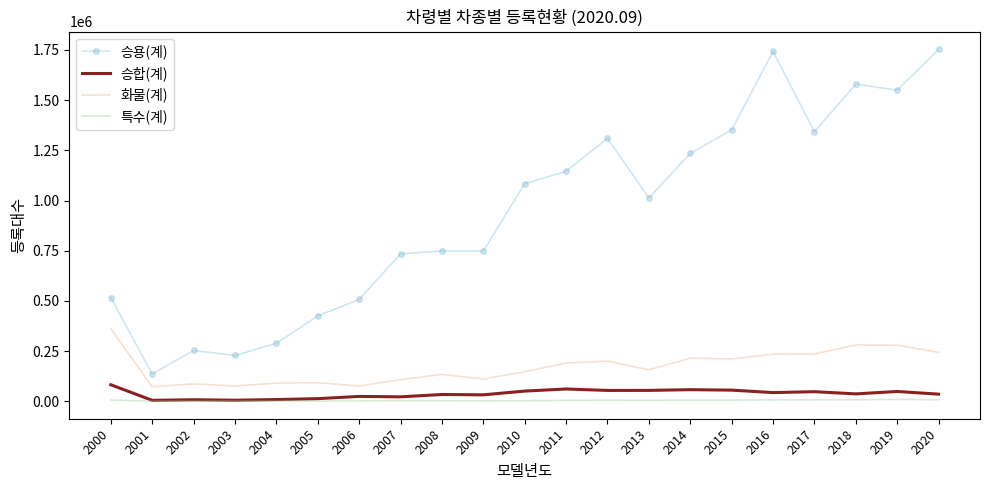

Which series has the widest spread of values?

승용(계)